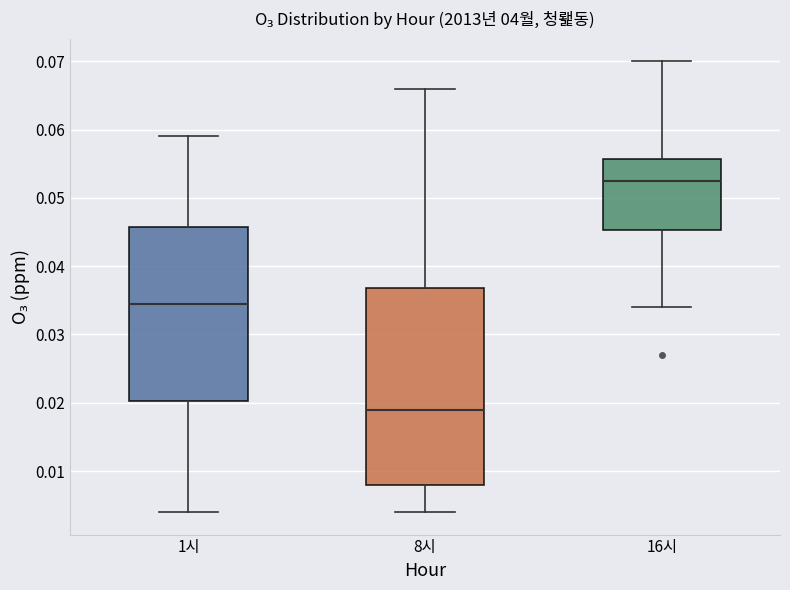

Reading left to right, transcribe this box plot: for each box, give where its median line is, the range the box spans, and where its two whiskers end, as read against the y-axis. The values are not printed on the chart, so give them approximately, as read against the axis.

1시: median 0.035, box 0.020 to 0.046, whiskers 0.004 to 0.059
8시: median 0.019, box 0.008 to 0.037, whiskers 0.004 to 0.066
16시: median 0.053, box 0.045 to 0.056, whiskers 0.034 to 0.070